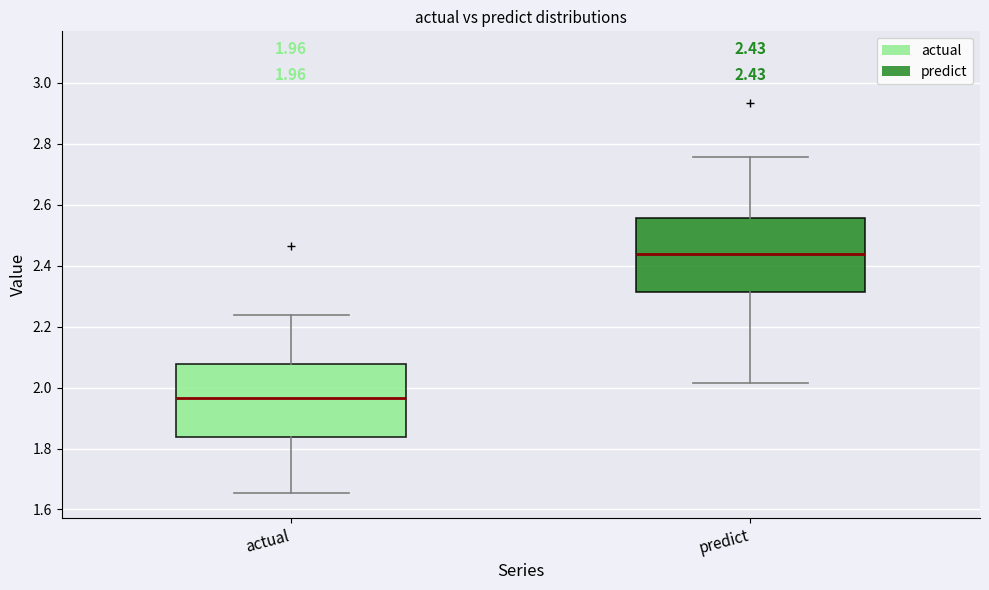

Which box's median line is the highest?

predict